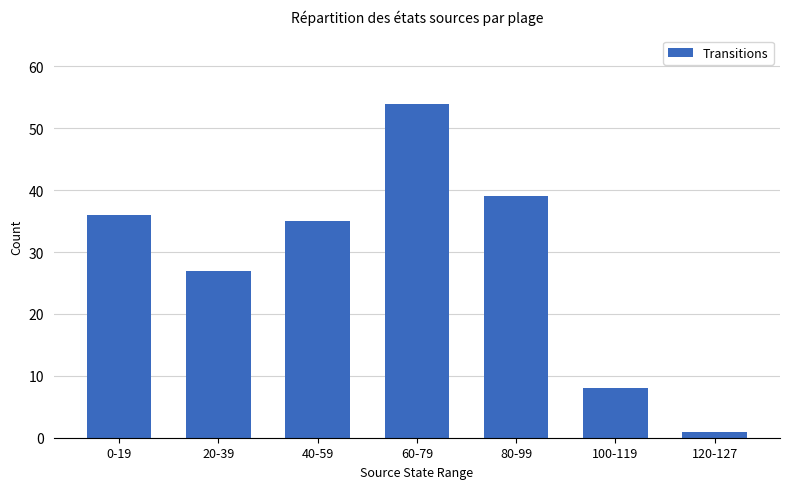

How many values are below 35?

3